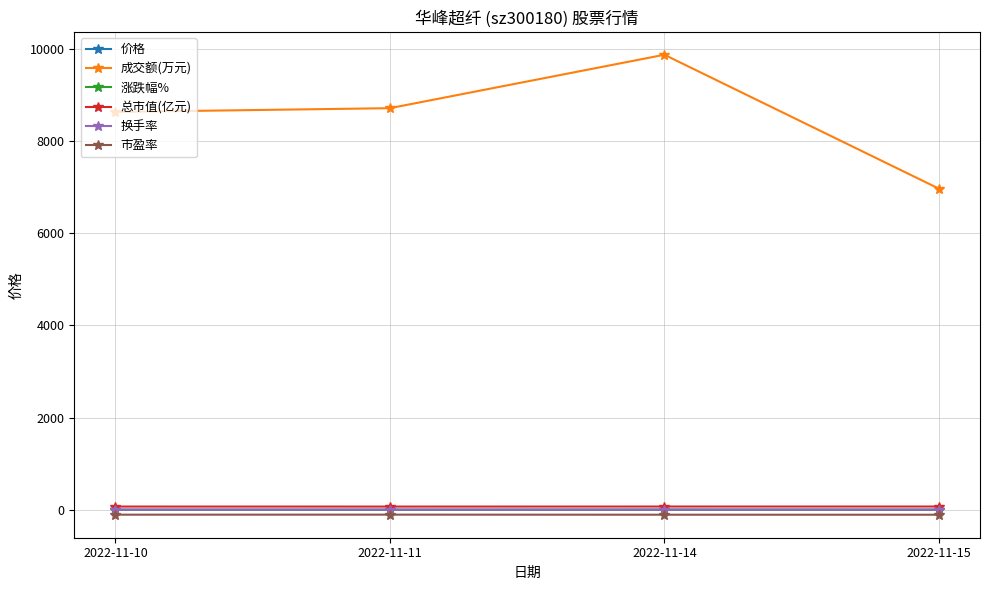

At how many categories does at least one series exceed 5625?

4